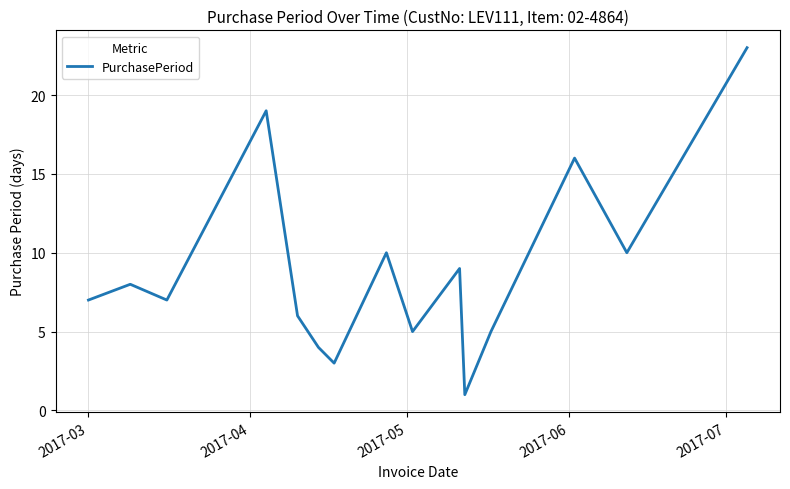

What is the difference between the maximum and minimum values?

22